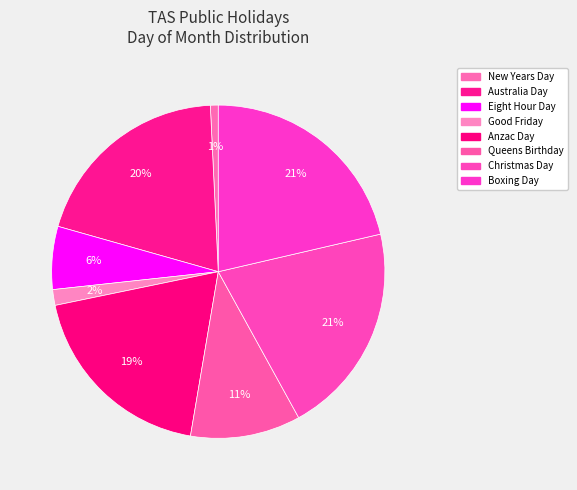

How many segments does this pie chart have?

8